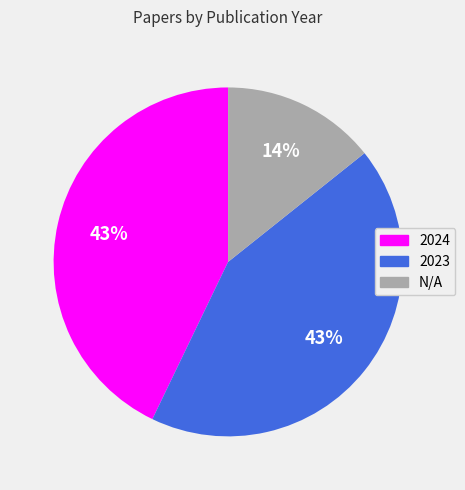

To the nearest percent, what portion does N/A represent?

14%